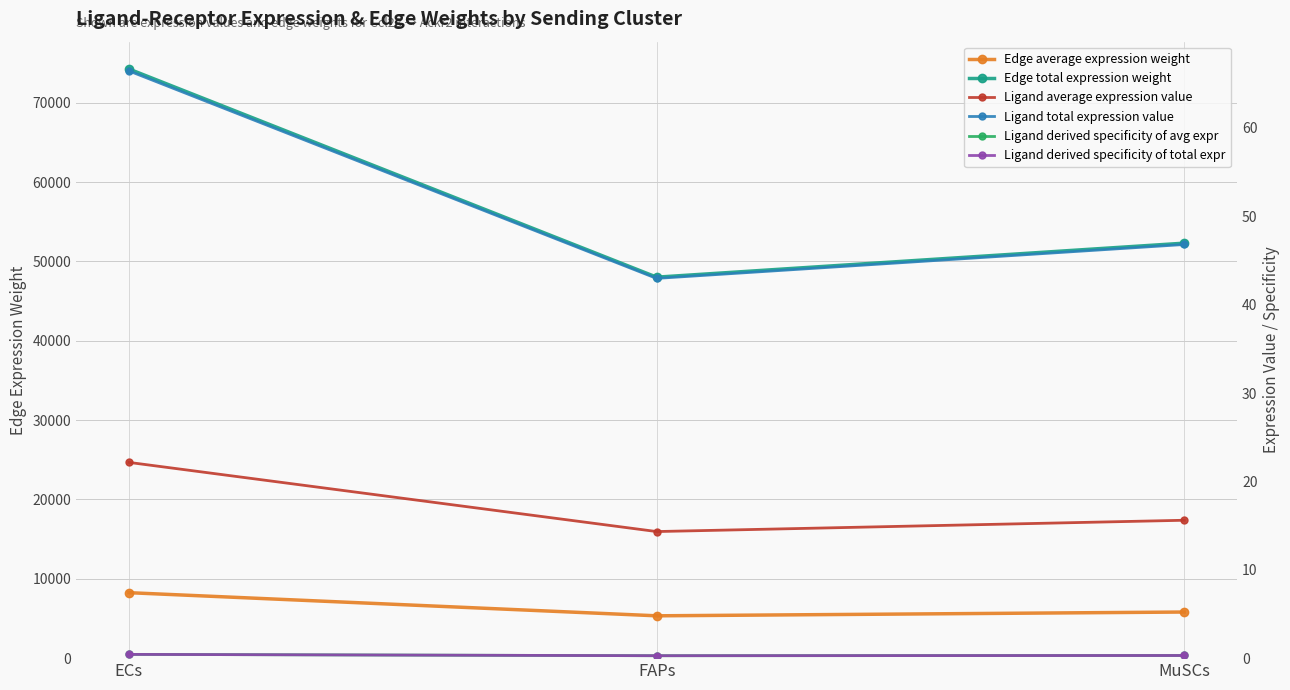

What is the value of the Ligand total expression value point at the 1st from the left?

66.5